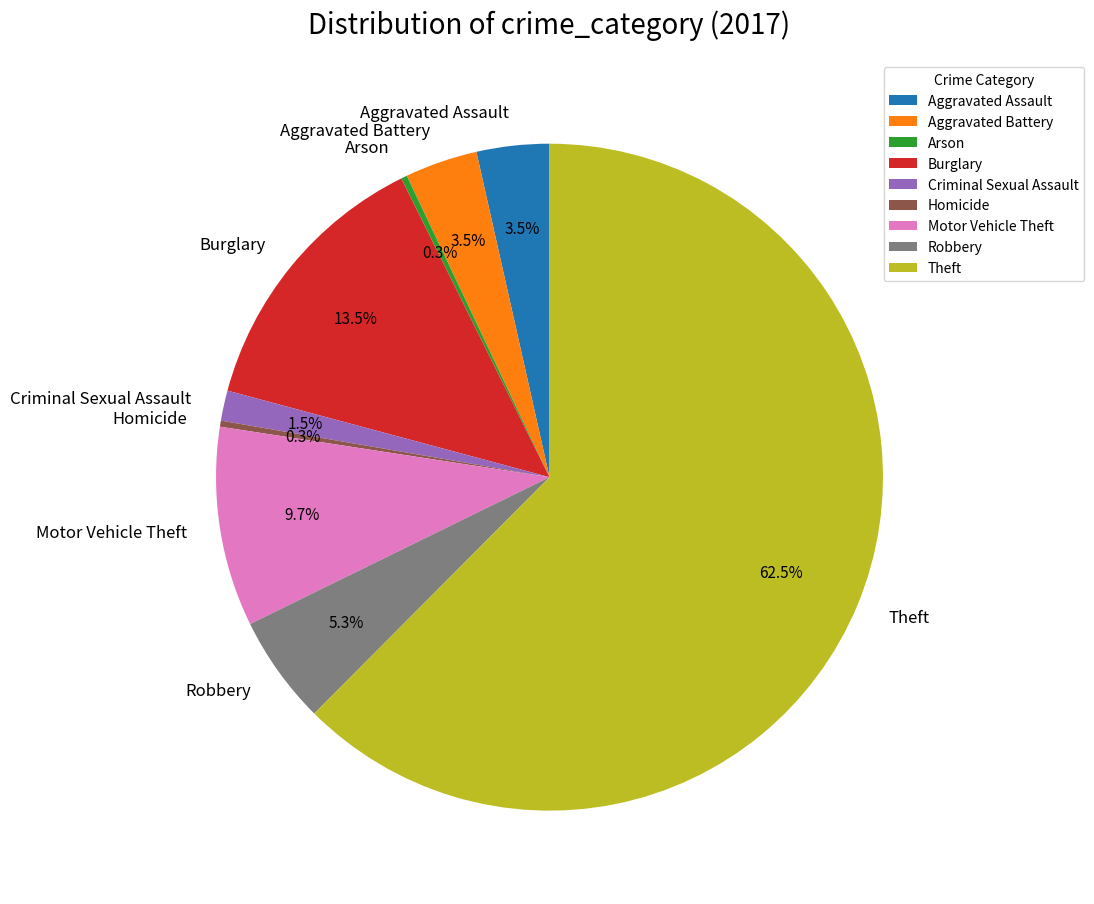

How many slices are in this pie chart?

9